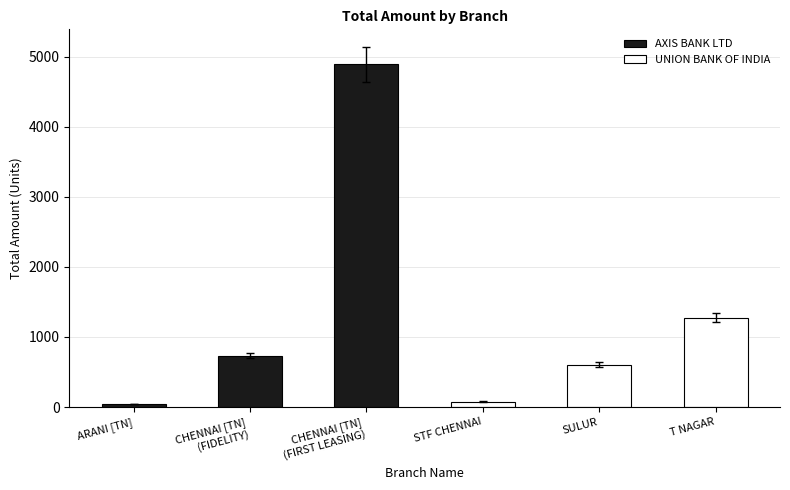

Which series changed the most between ARANI [TN] and CHENNAI [TN]
(FIDELITY)?

AXIS BANK LTD